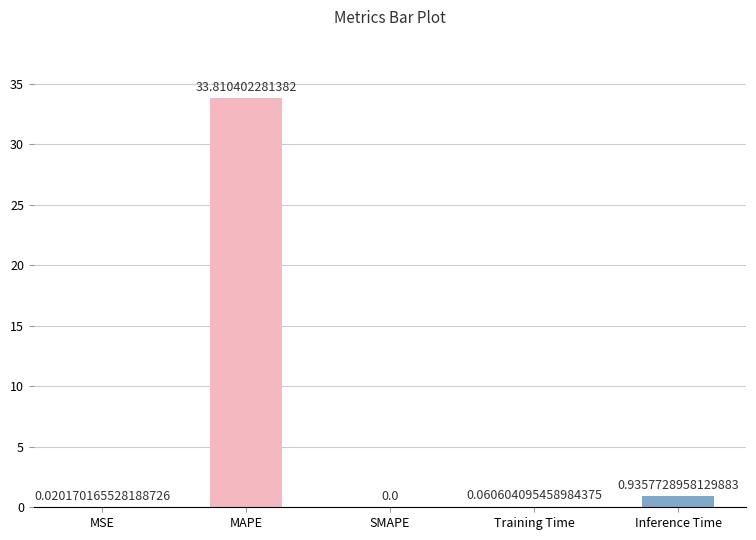

Which label corresponds to the largest value in the chart?

MAPE